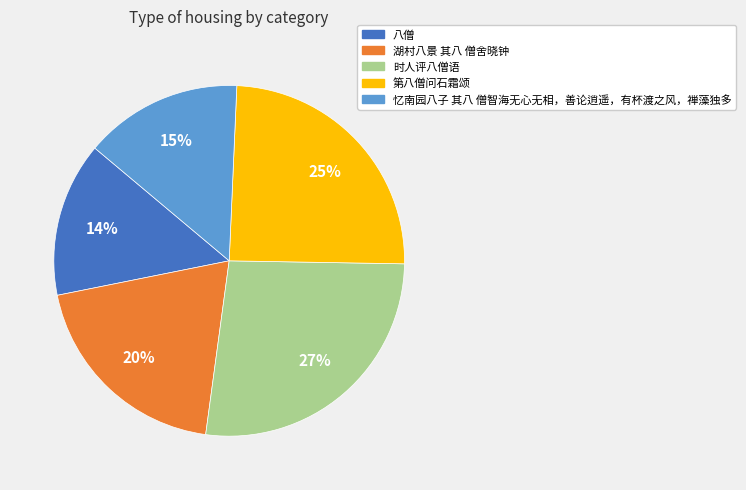

To the nearest percent, what percentage of the pie is 八僧?

14%